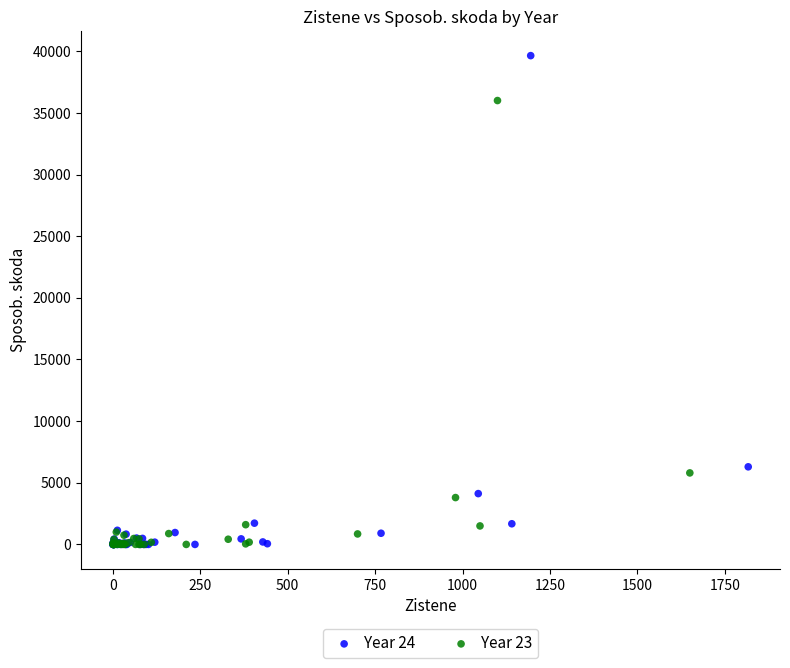

Which series has the largest Y range (max minus min)?

Year 24